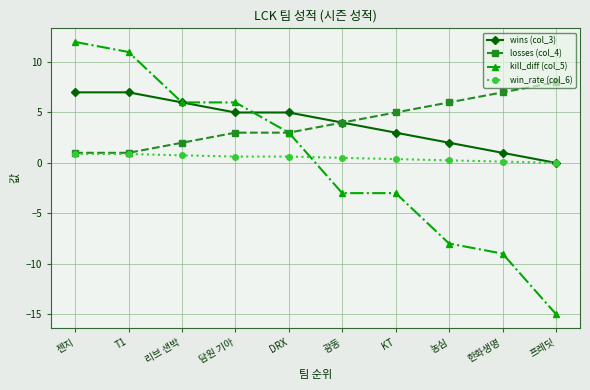

What is the value of the win_rate (col_6) point at the 1st from the left?

0.9